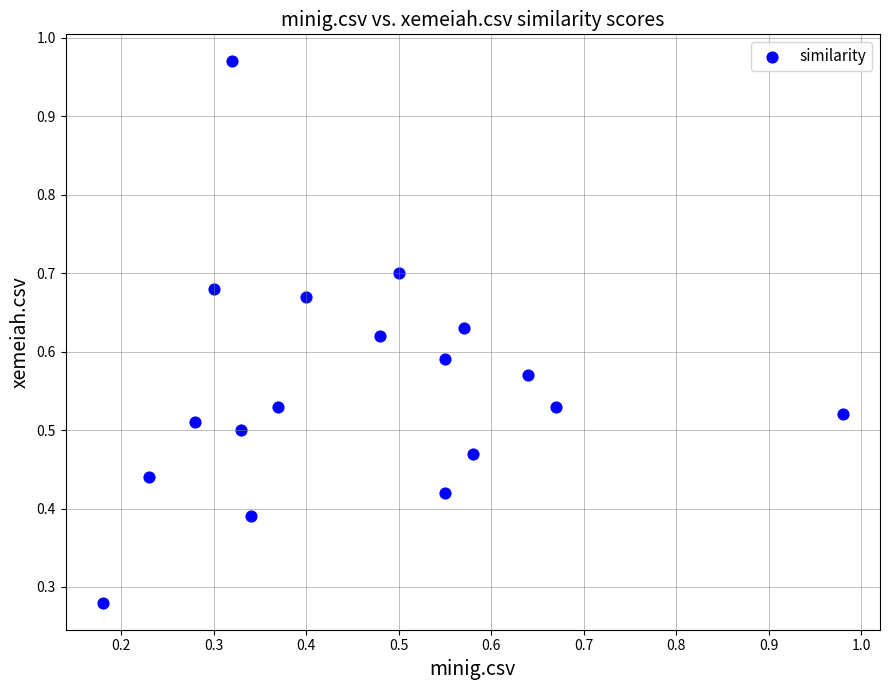

What is the range of X values (max minus min)?

0.8